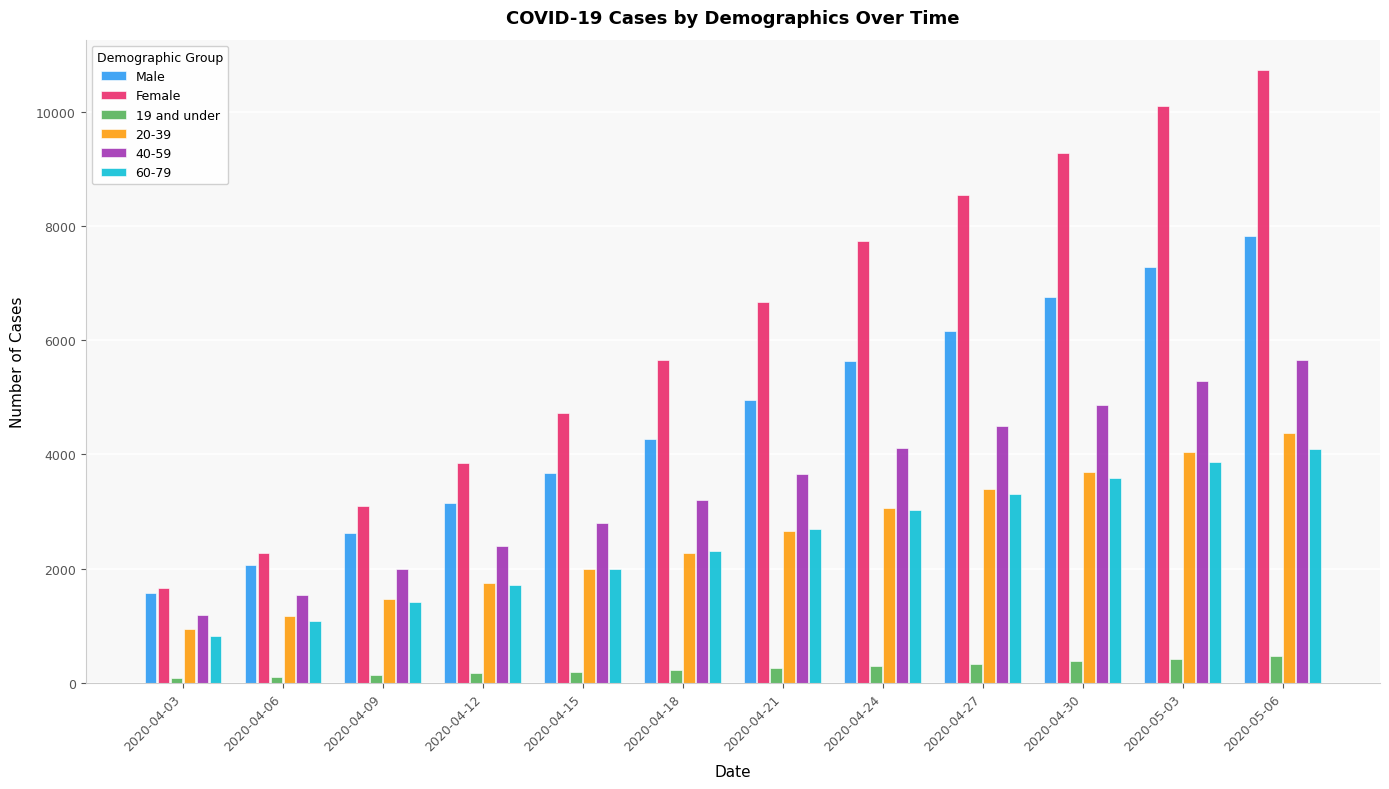

At which category is the sum across all series the highest?

2020-05-06